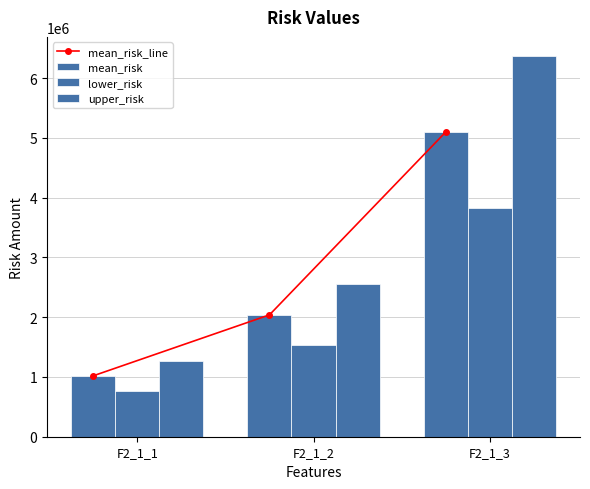

Does the chart contain stacked bars?

No